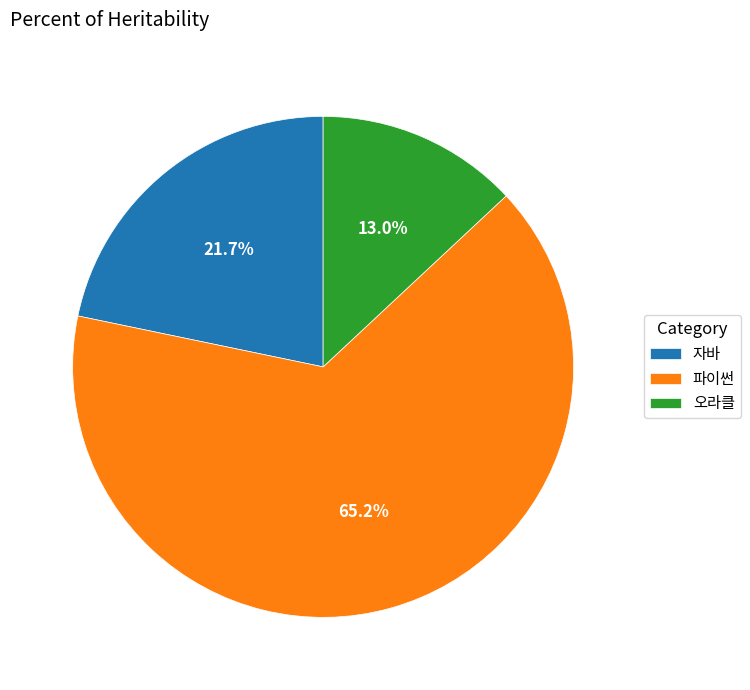

What is the largest slice in the pie chart?

파이썬